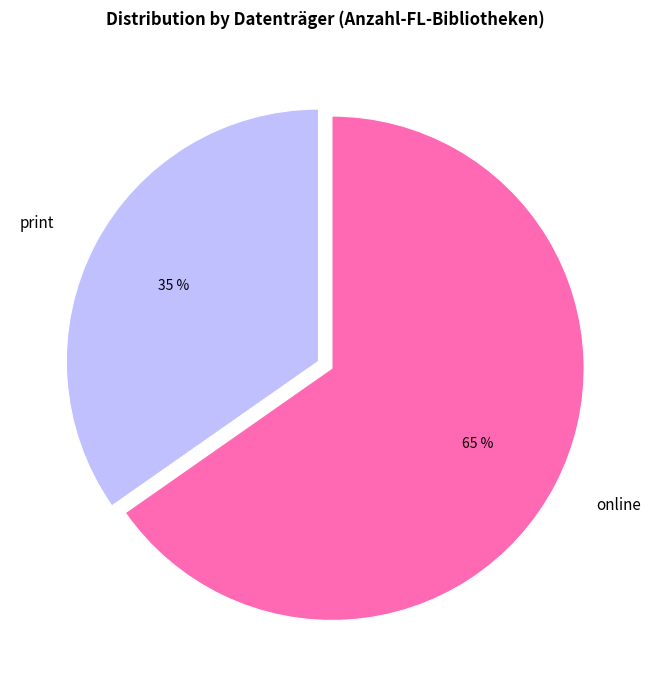

Rank the categories by value from highest to lowest.

online, print